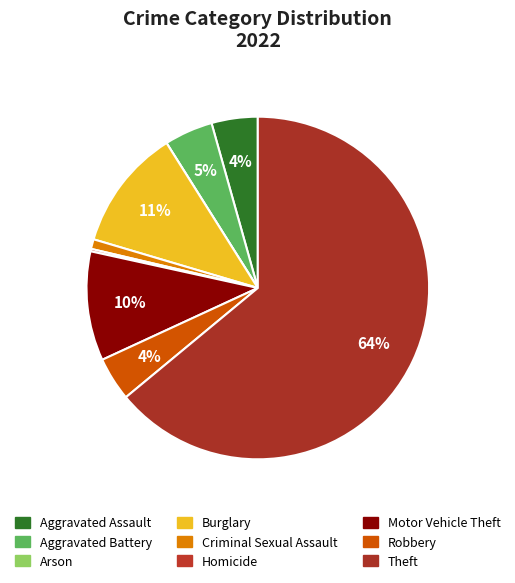

What is the total percentage of Arson and Burglary?

11.5%